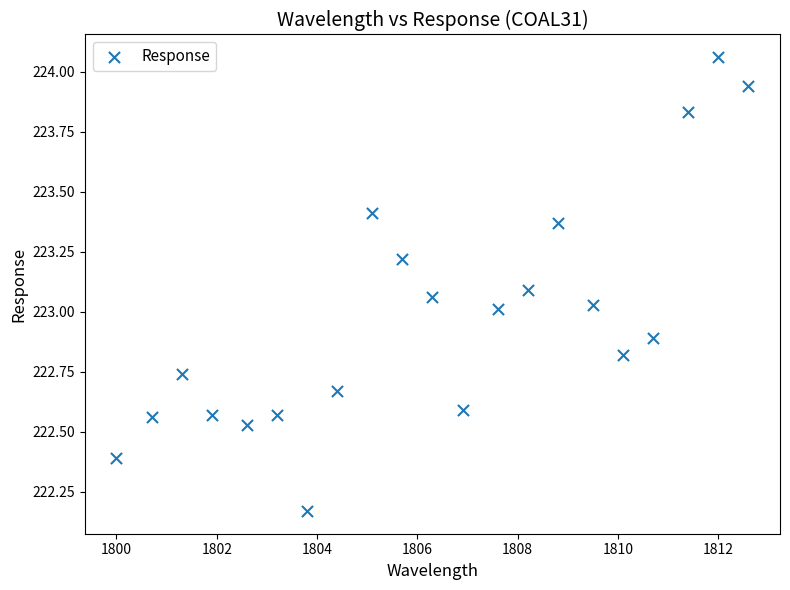

What is the range of Y values (max minus min)?

1.9